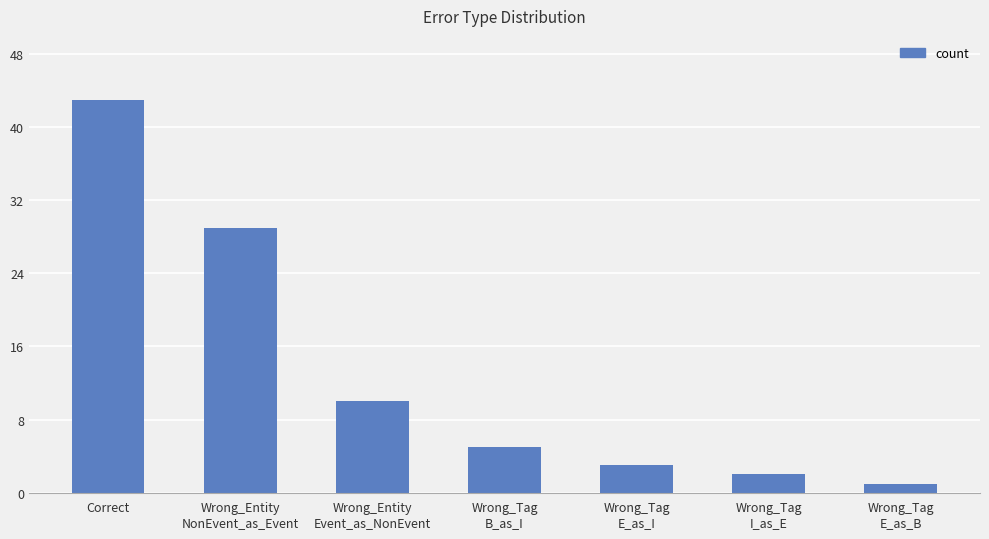

How many distinct data groups are displayed?

1